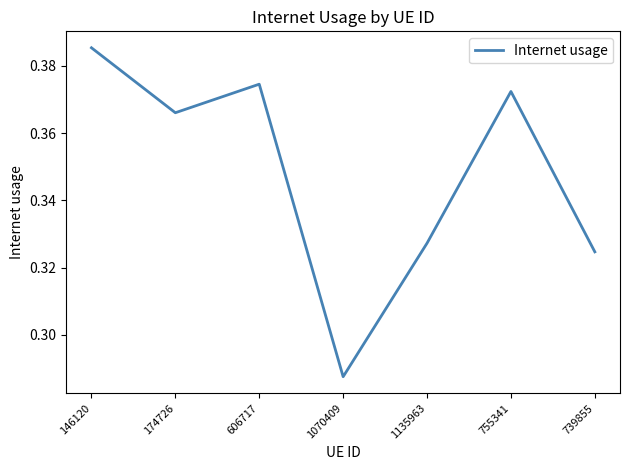

Rank the categories by value from lowest to highest.

1070409, 739855, 1135963, 174726, 755341, 606717, 146120